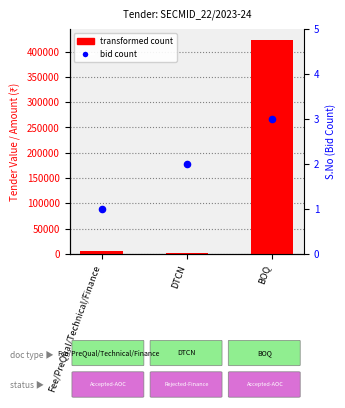

What is the total value across all series at Fee/PreQual/Technical/Finance?

5001